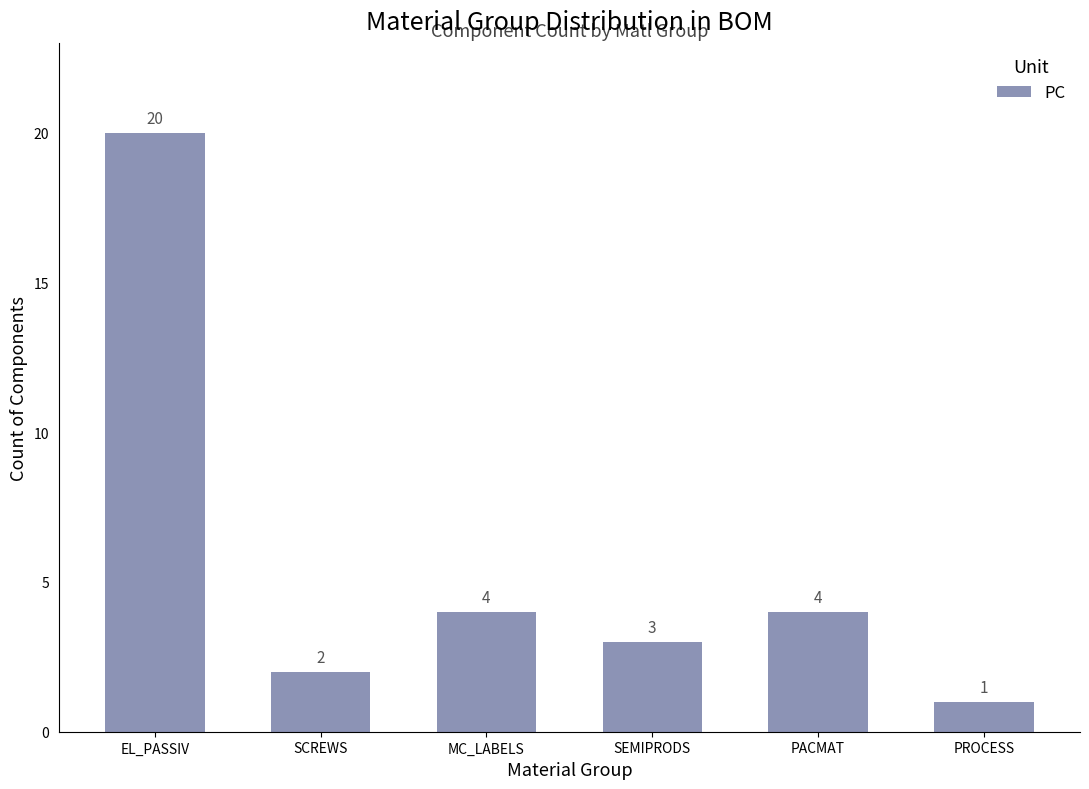

What is the value of the 5th bar from the left?

4